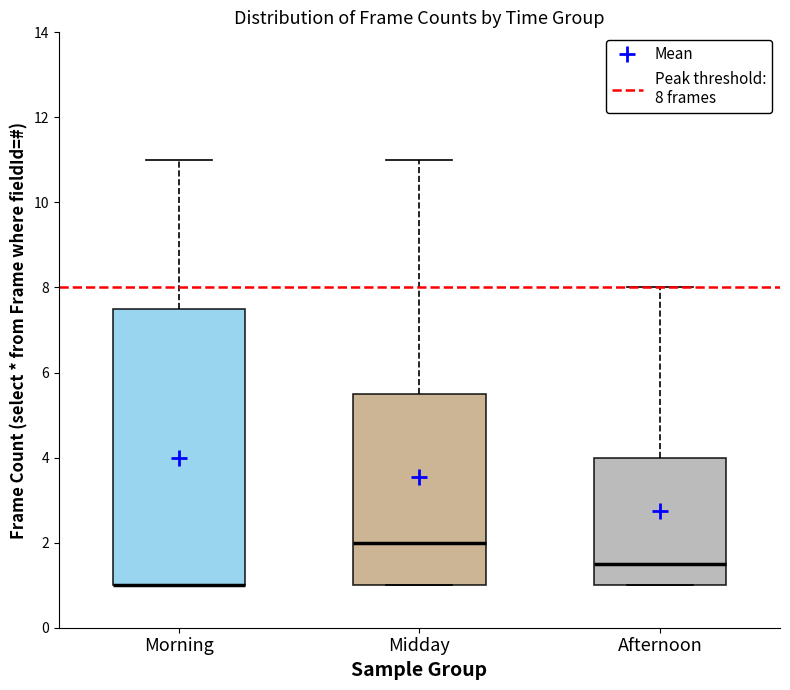

Reading left to right, read every box against the y-axis: the position of its median line, the range the box covers, and the ends of its whiskers. The values are not printed on the chart, so give them approximately, as read against the axis.

Morning: median 1.0 (drawn on the box's lower edge), box 1.0 to 7.6, whiskers 1.0 to 11.0
Midday: median 2.0, box 1.0 to 5.6, whiskers 1.0 to 11.0
Afternoon: median 1.6, box 1.0 to 4.0, whiskers 1.0 to 8.0